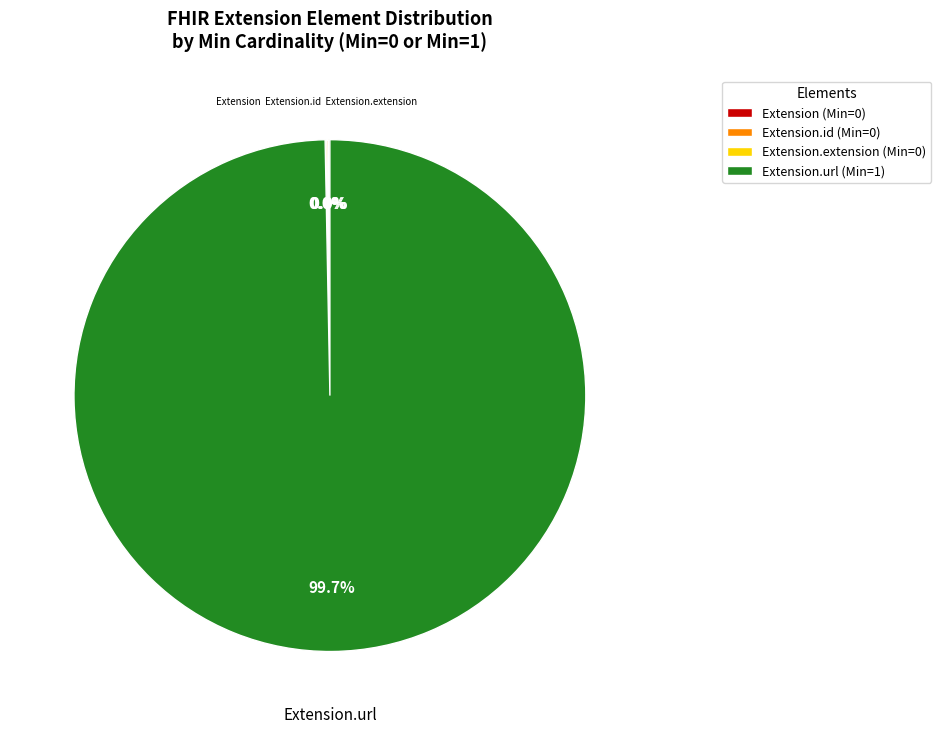

To the nearest percent, what is the average slice percentage?

25%